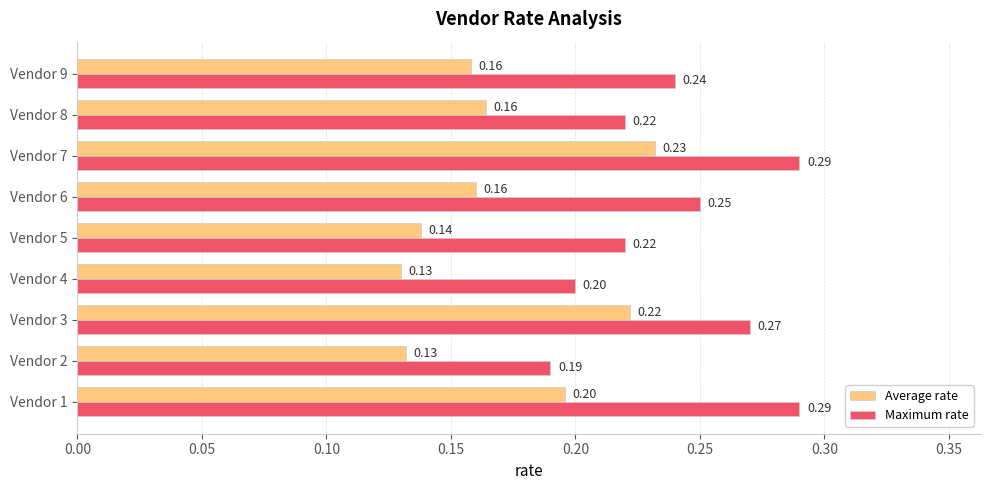

What is the sum of the Average rate values at Vendor 6 and Vendor 3?

0.4